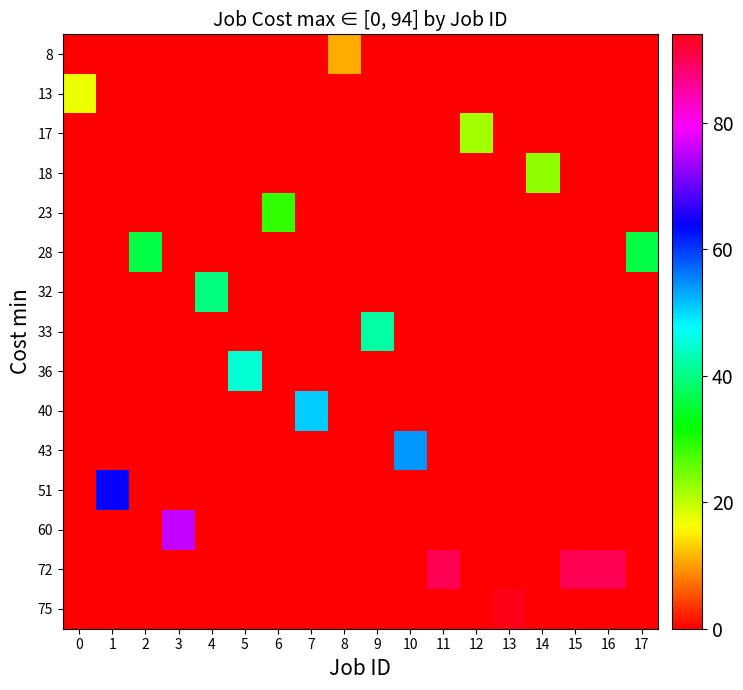

Count the number of data series in this chart.

15